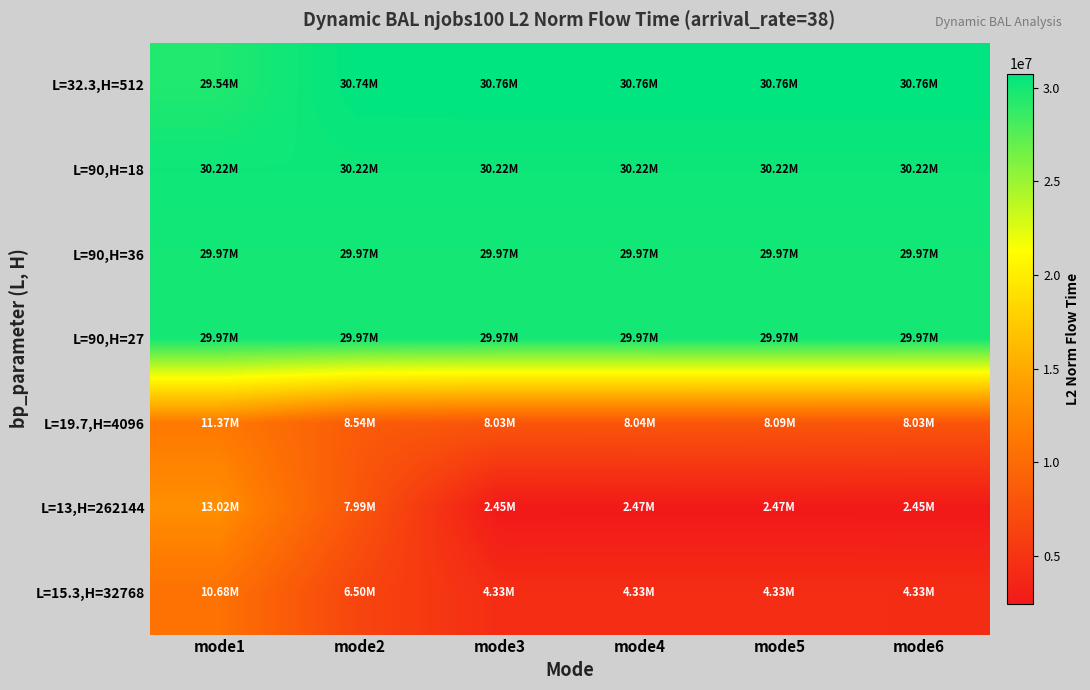

At which category is the sum across all series the highest?

mode1